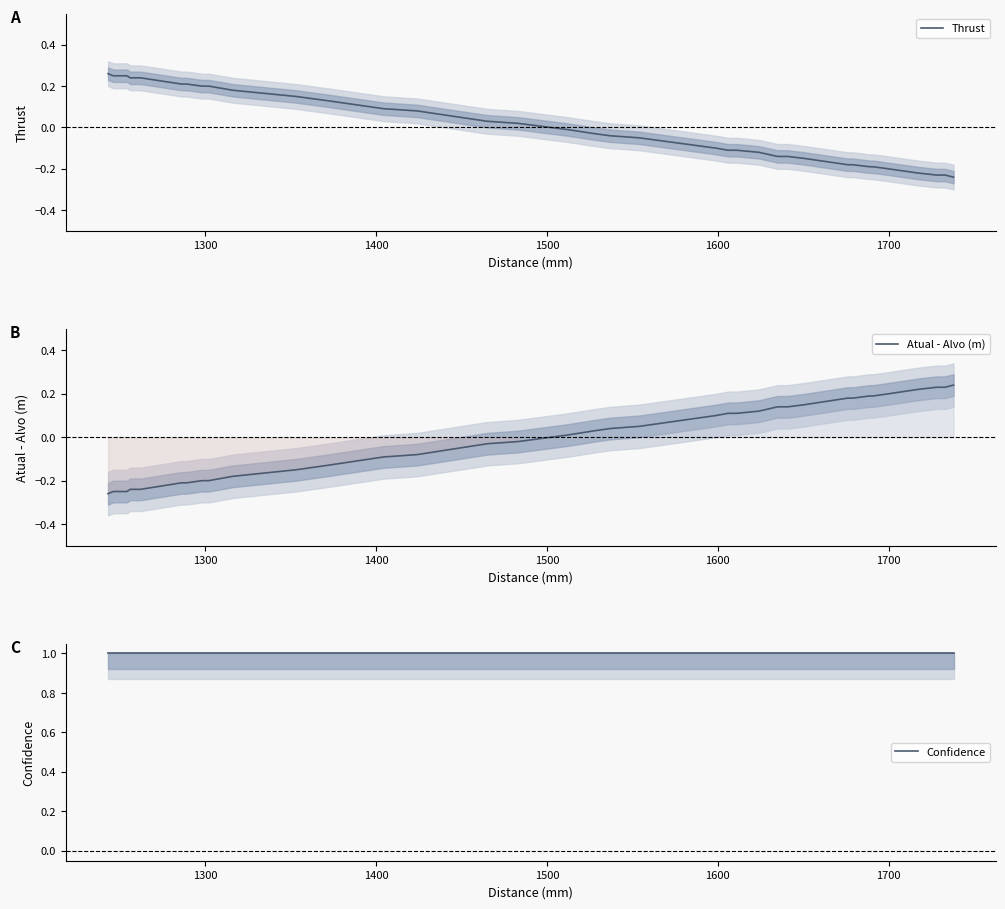

Is the value of Thrust at 33 greater than the value of Atual - Alvo (m) at 8?

Yes